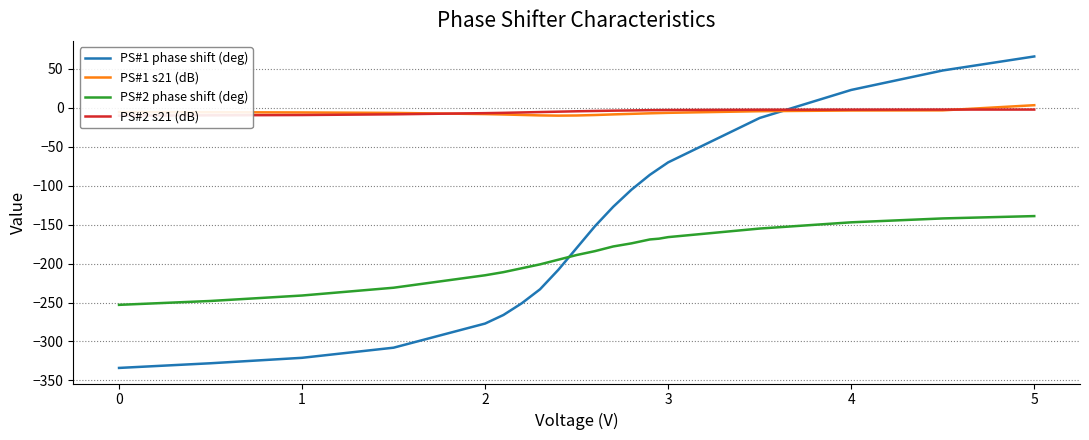

What is the sum of all PS#1 s21 (dB) values?

-131.4